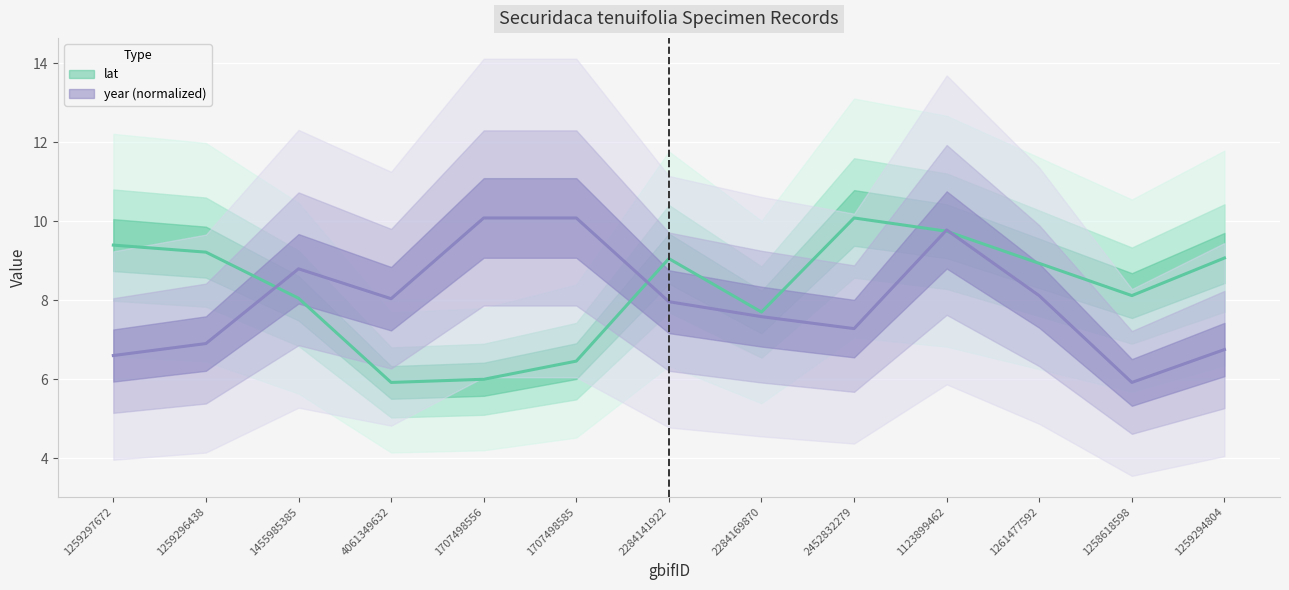

Where is the first local maximum for lat?

2284141922